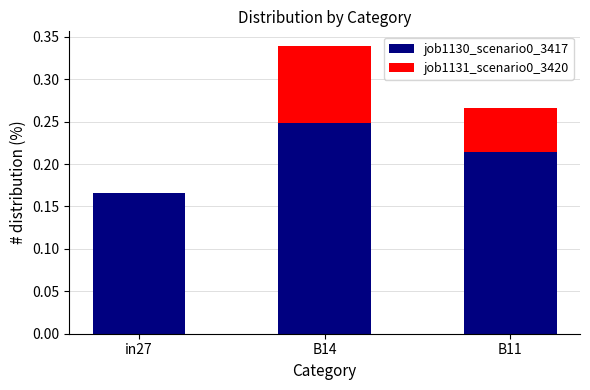

At which category is the sum across all series the highest?

B14